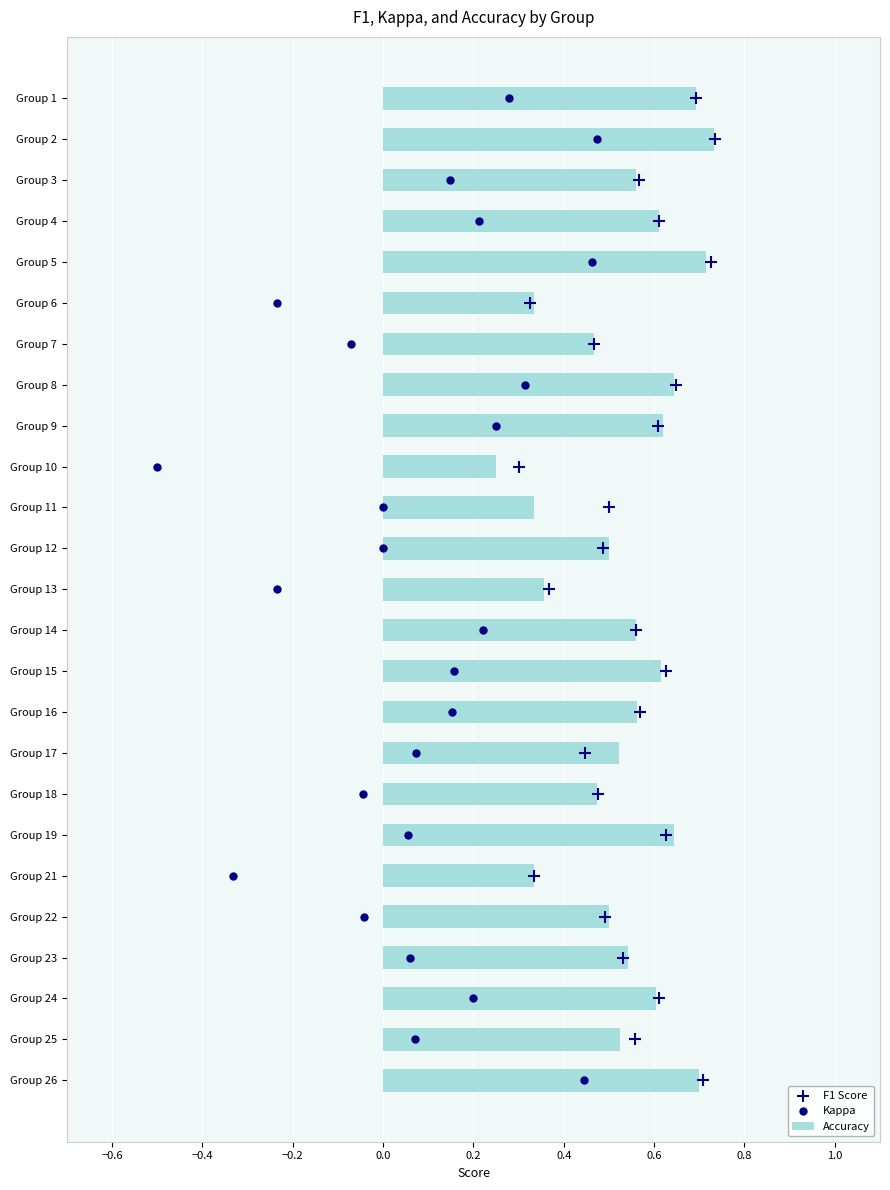

Which series reaches the maximum Y coordinate?

F1 Score